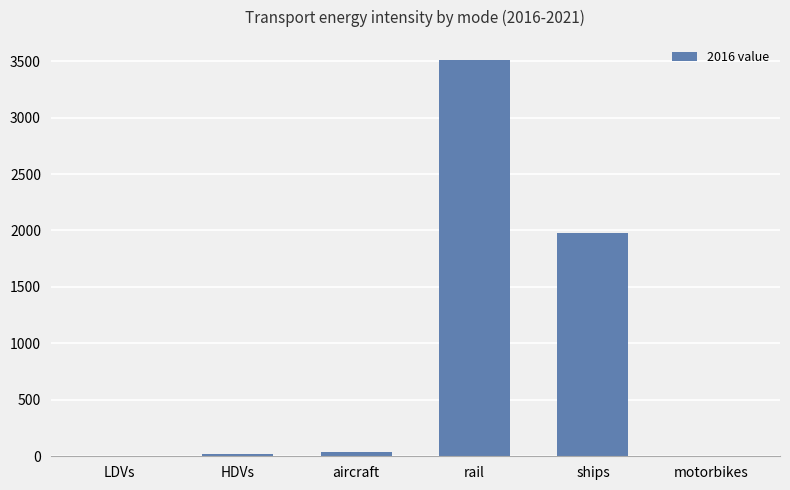

What is the sum of all values?

5545.8